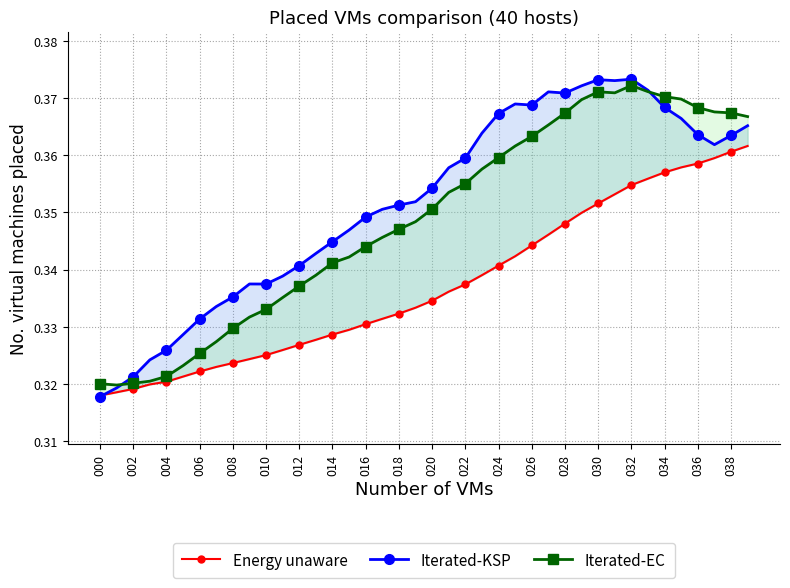

What is the label of the 28th point from the left?

27